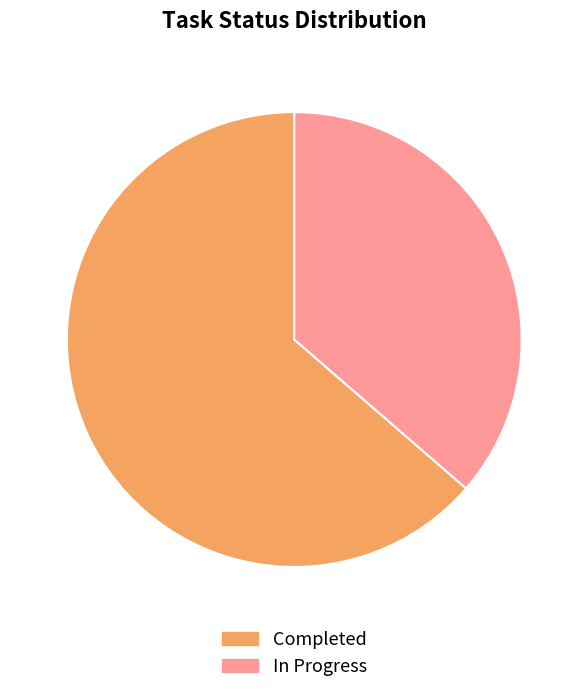

Rank the categories by value from highest to lowest.

Completed, In Progress